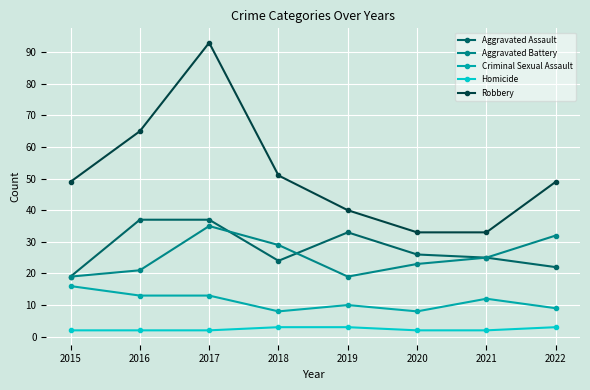

Reading right to left, extract all data points from this chart.

Aggravated Assault: 22	25	26	33	24	37	37	19
Aggravated Battery: 32	25	23	19	29	35	21	19
Criminal Sexual Assault: 9	12	8	10	8	13	13	16
Homicide: 3	2	2	3	3	2	2	2
Robbery: 49	33	33	40	51	93	65	49